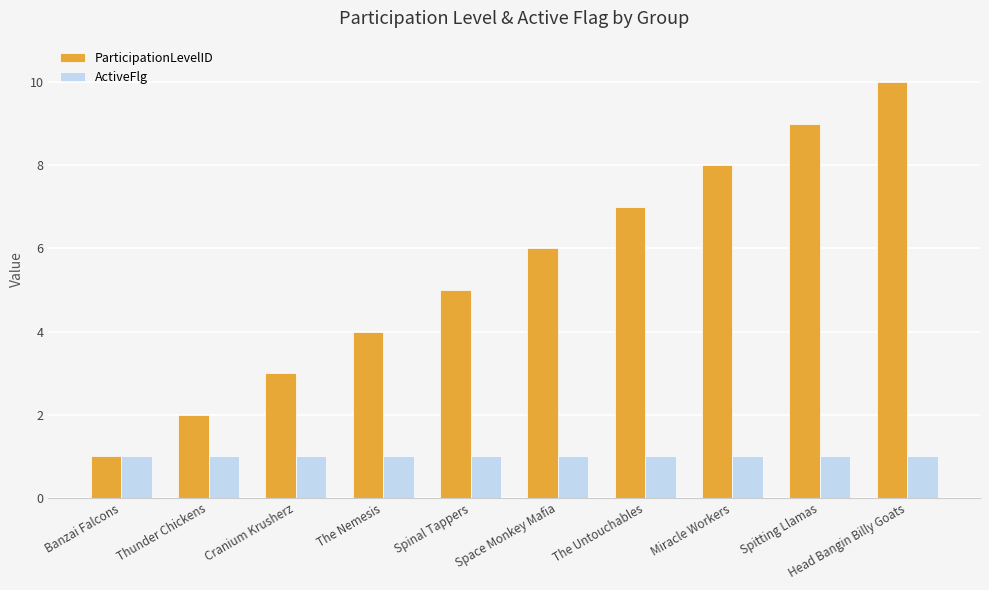

What is the minimum value for ParticipationLevelID?

1